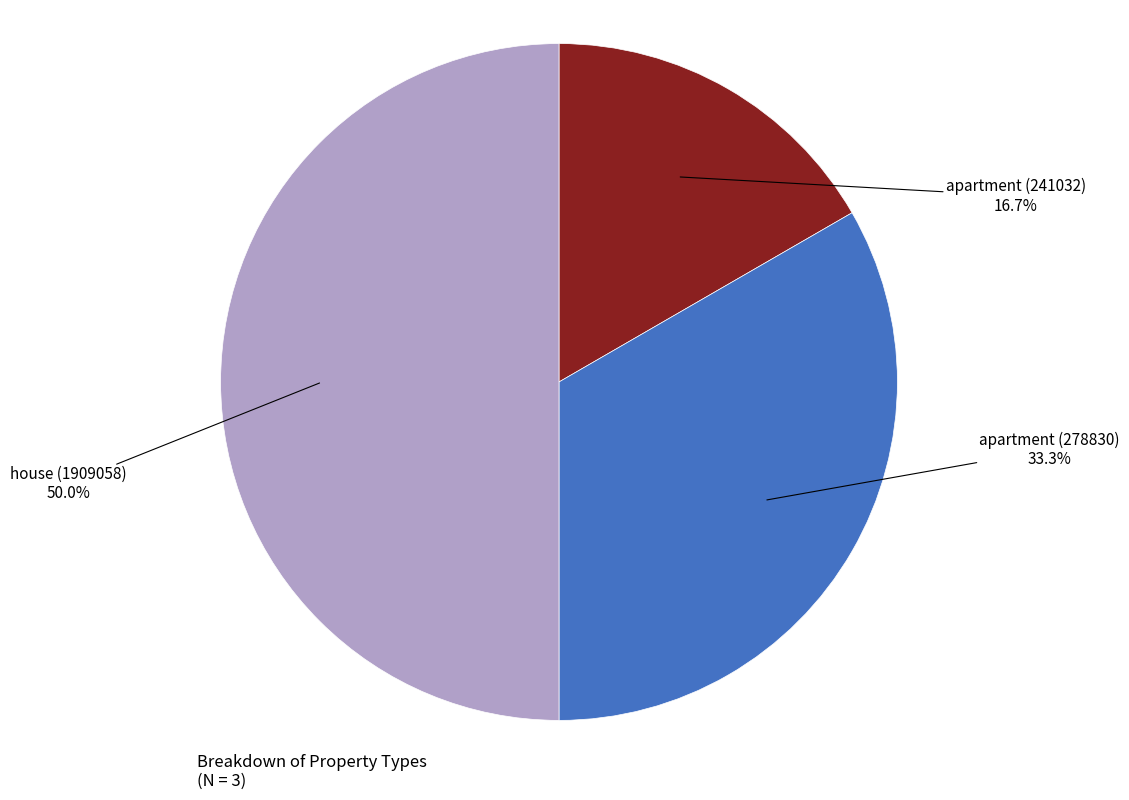

Approximately how many times larger is the value at house (1909058) compared to apartment (278830)?

1.5